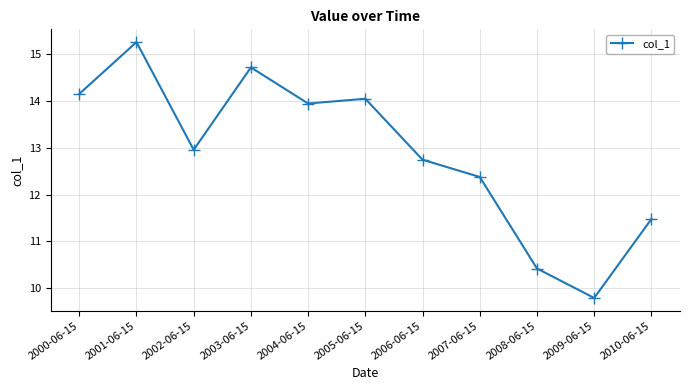

Reading left to right, extract all data points from this chart.

2000-06-15=14.2	2001-06-15=15.3	2002-06-15=13.0	2003-06-15=14.7	2004-06-15=14.0	2005-06-15=14.1	2006-06-15=12.7	2007-06-15=12.4	2008-06-15=10.4	2009-06-15=9.8	2010-06-15=11.5